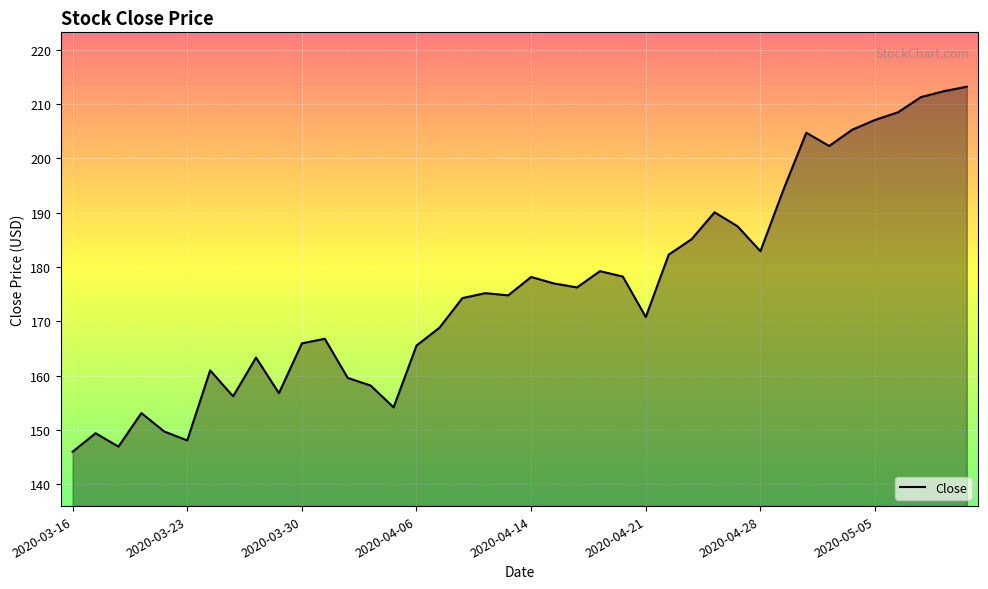

What is the greatest value displayed?

213.2